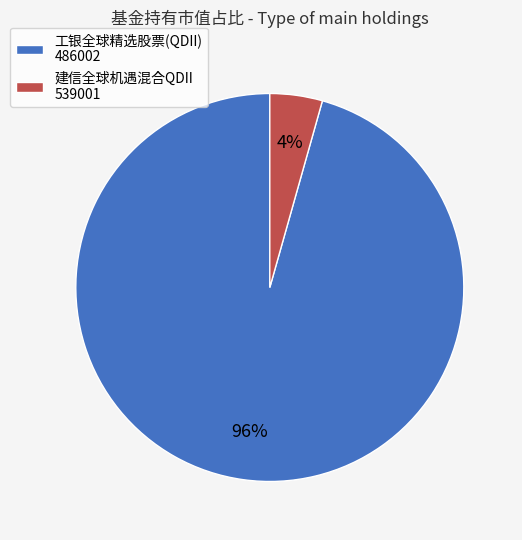

Is it true that 工银全球精选股票(QDII) 486002 is 96% of the pie?

True